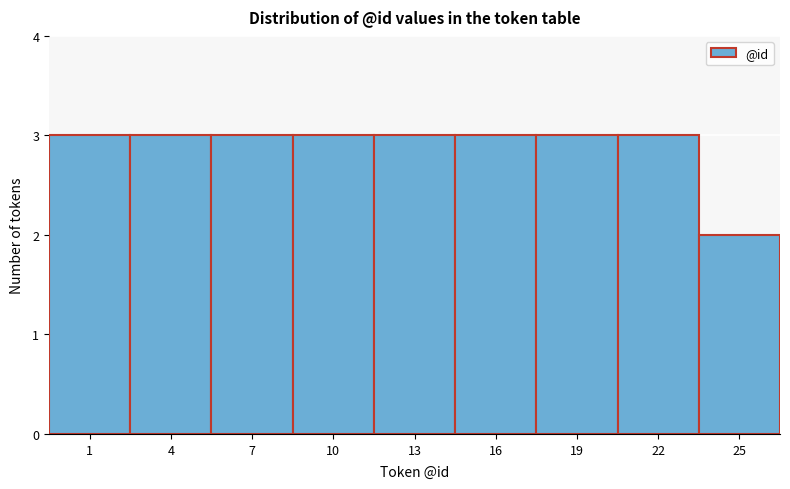

Reading left to right, extract all data points from this chart.

1=3	4=3	7=3	10=3	13=3	16=3	19=3	22=3	25=2